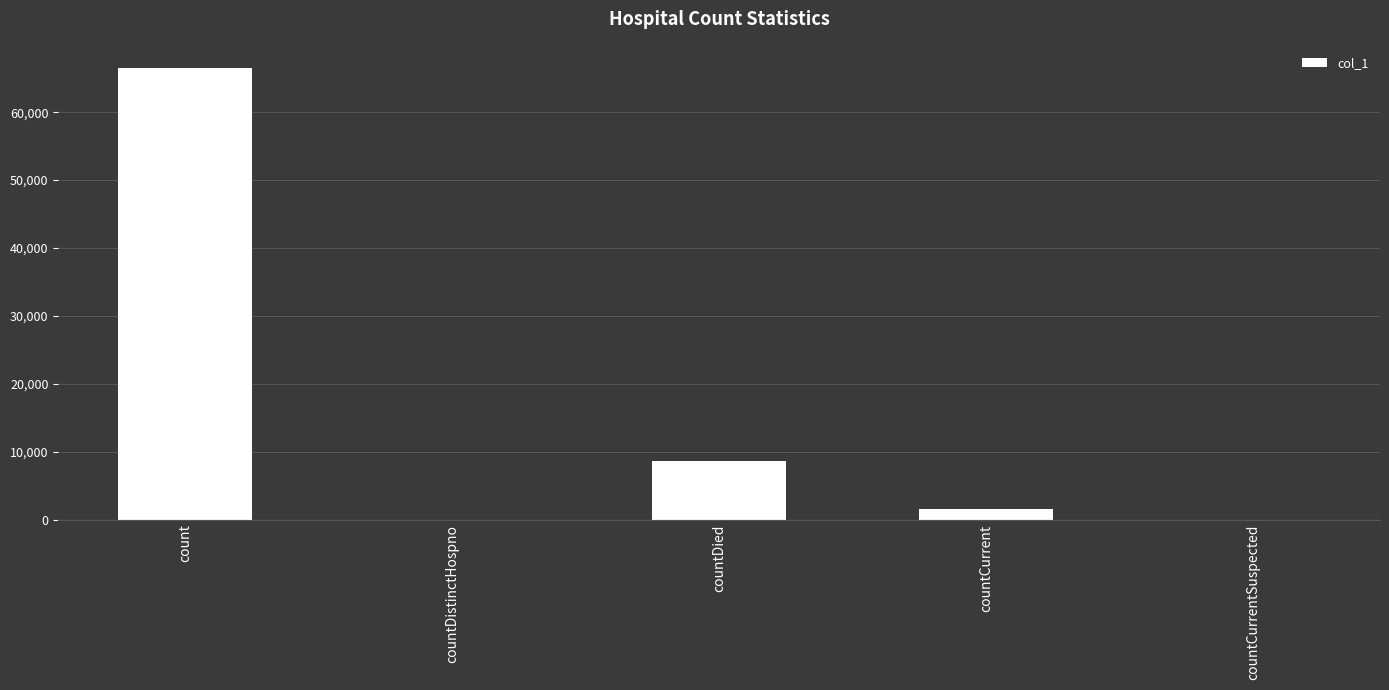

How many data points does each series have?

5